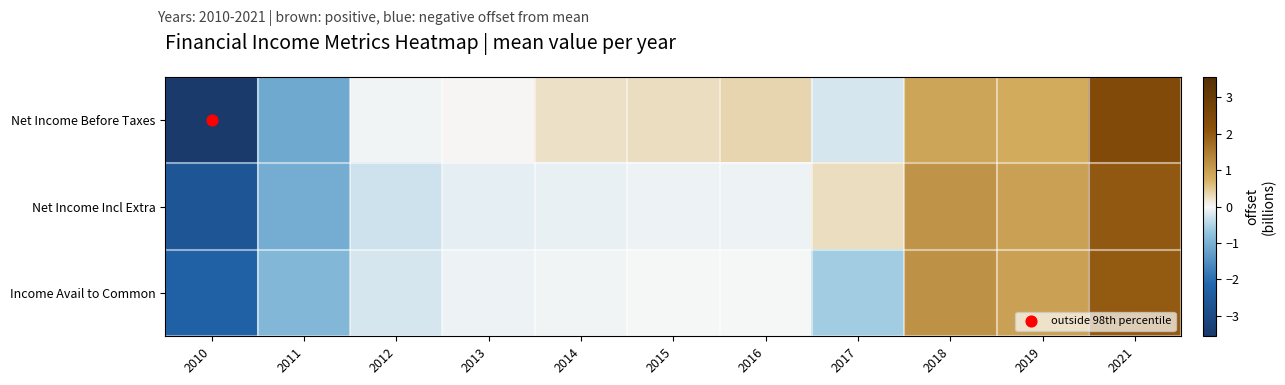

At which category does the chart reach its minimum across all series?

2010